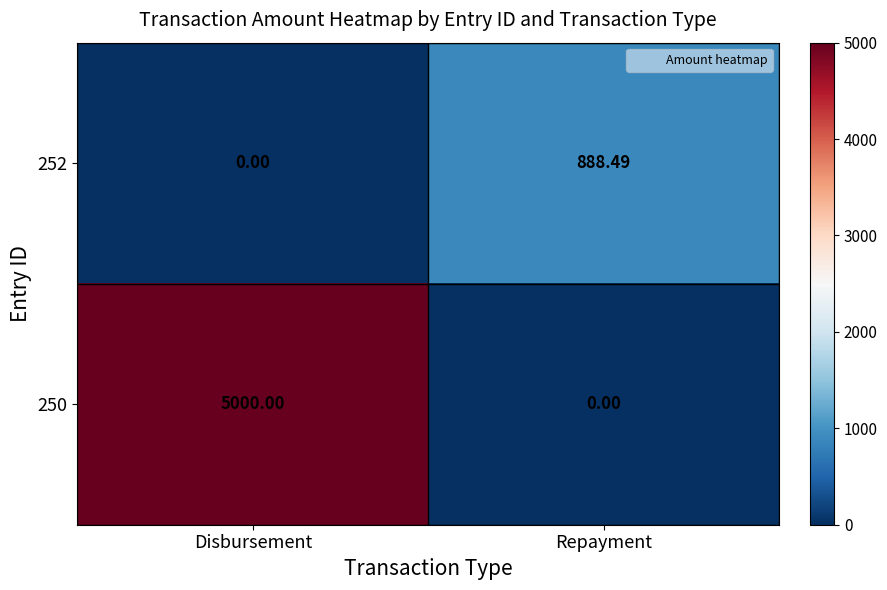

List the labels in order of 252 value, smallest first.

Disbursement, Repayment